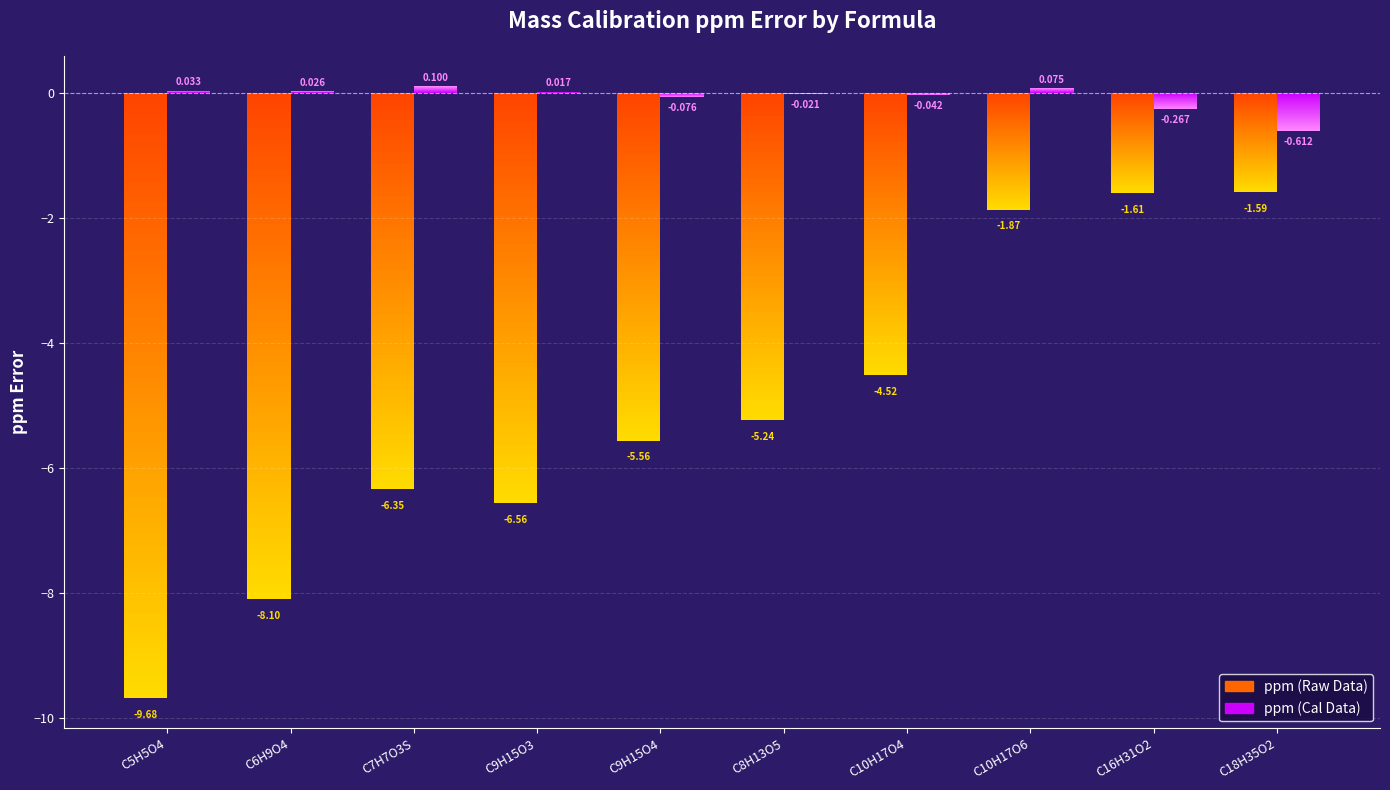

Does the chart contain stacked bars?

No